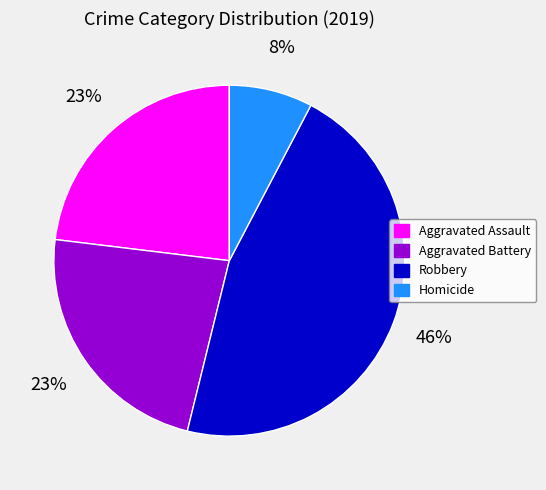

Between Aggravated Battery and Robbery, which is larger?

Robbery